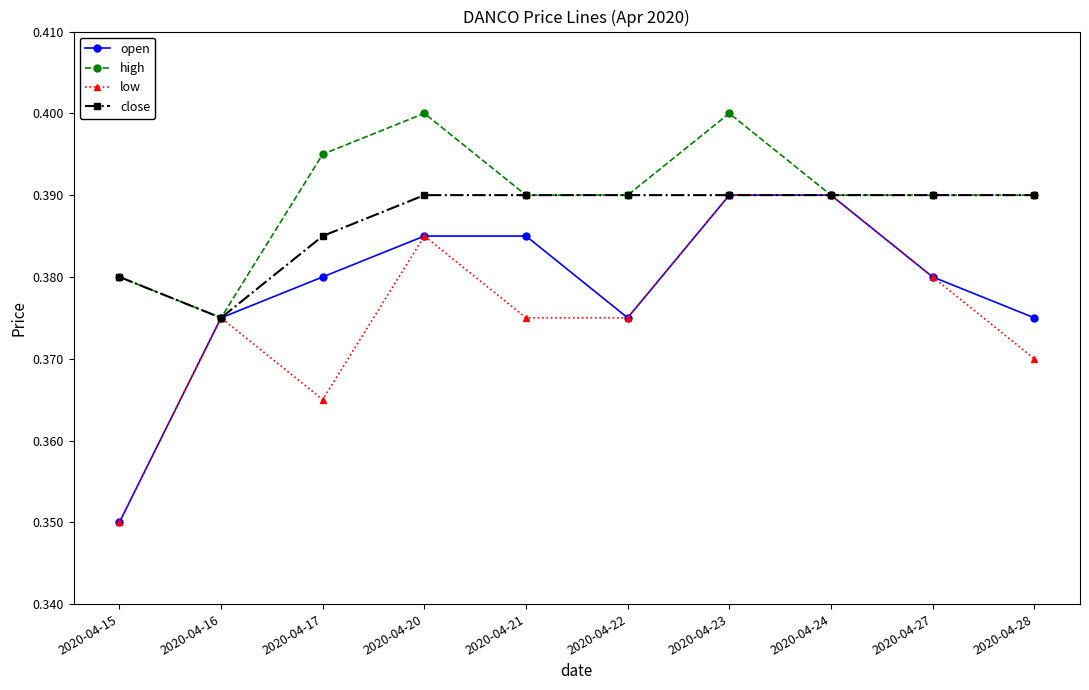

Where is low nearest to the value 0?

2020-04-15